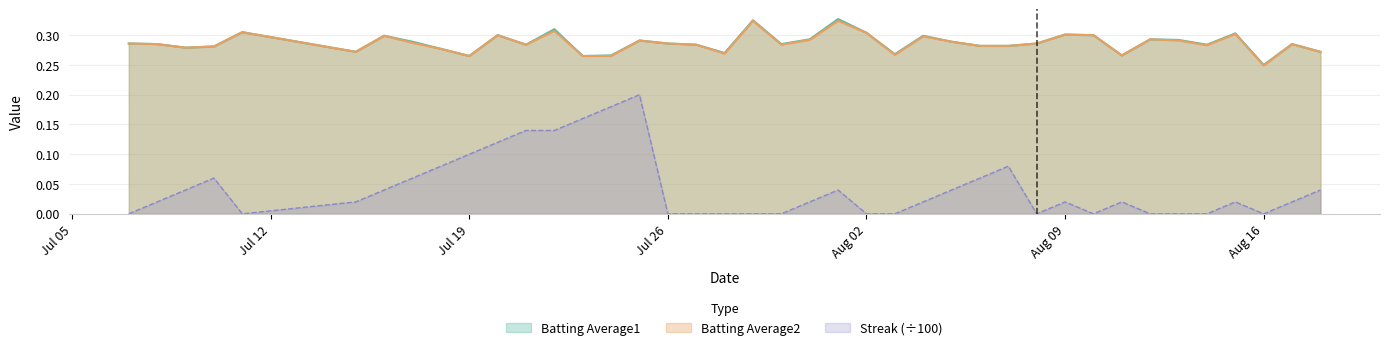

True or false: Batting Average2 and Batting Average1 intersect in this chart.

False